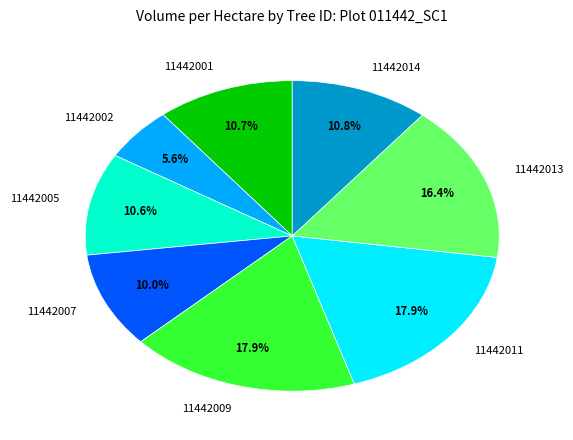

Does any single category account for the majority?

No